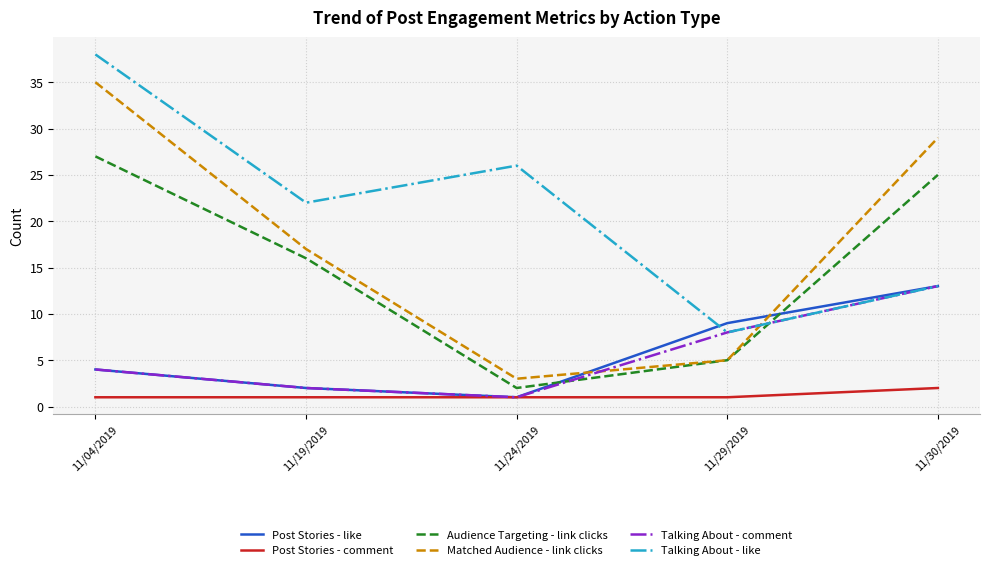

Rank the categories by Post Stories - like value from highest to lowest.

11/30/2019, 11/29/2019, 11/04/2019, 11/19/2019, 11/24/2019